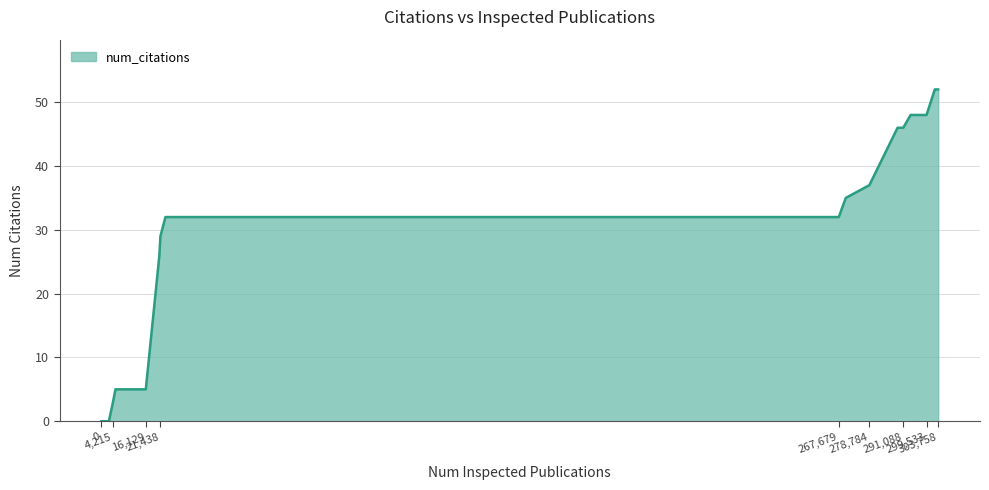

What is the maximum value shown in the chart?

52